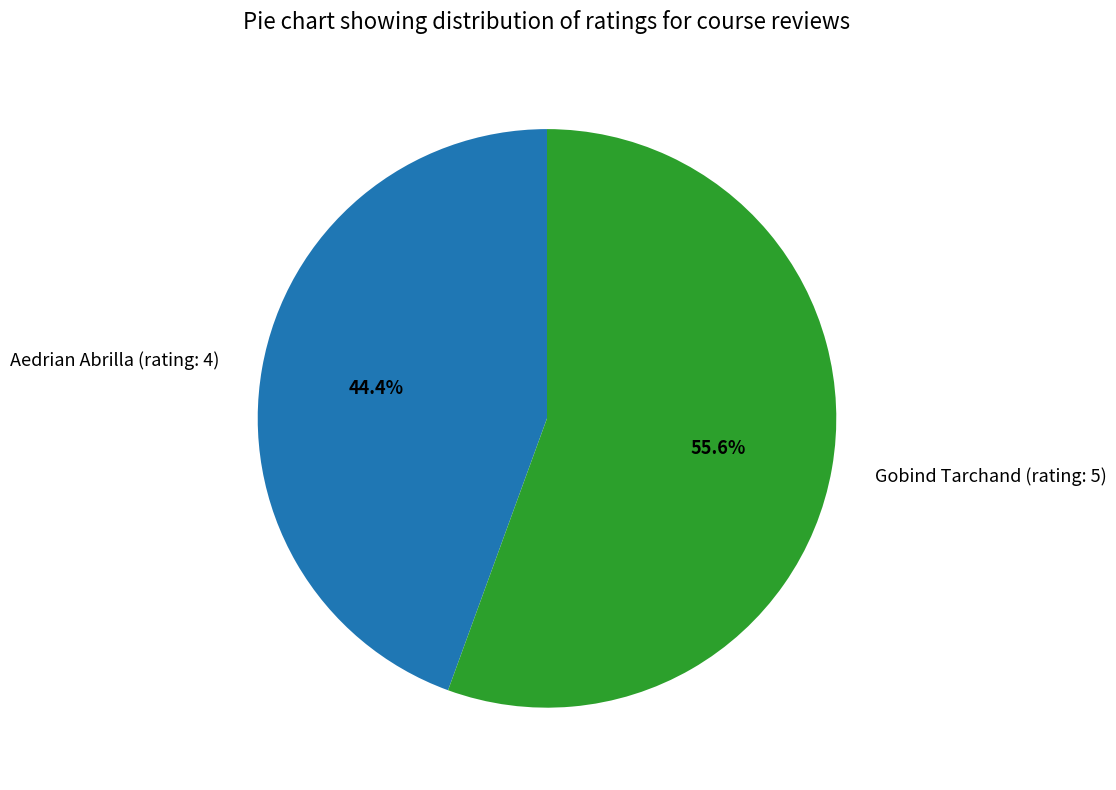

What percentage is the Aedrian Abrilla (rating: 4) slice, to the nearest percent?

44%